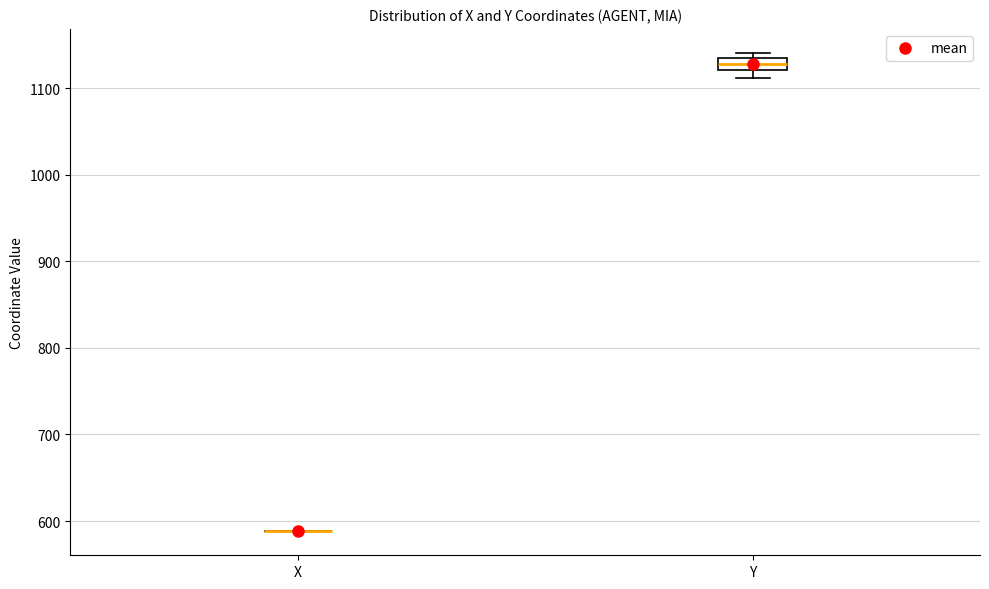

Which box is the tallest, from its lower edge to its upper edge?

Y